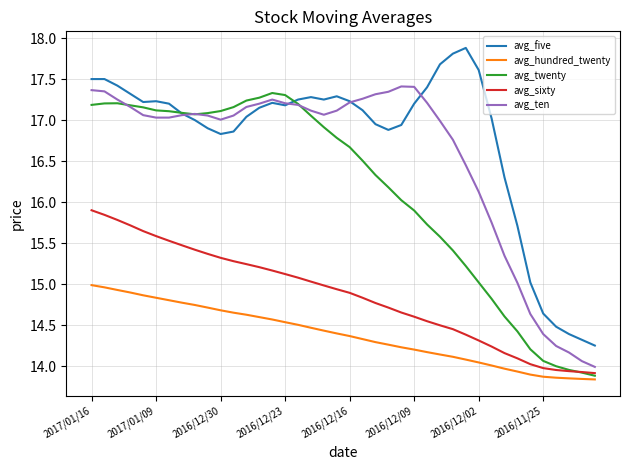

True or false: avg_ten and avg_hundred_twenty intersect in this chart.

False